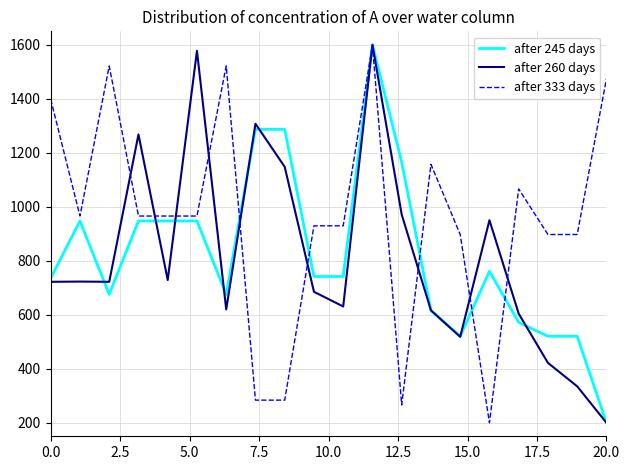

What is the smallest value displayed?

200.0